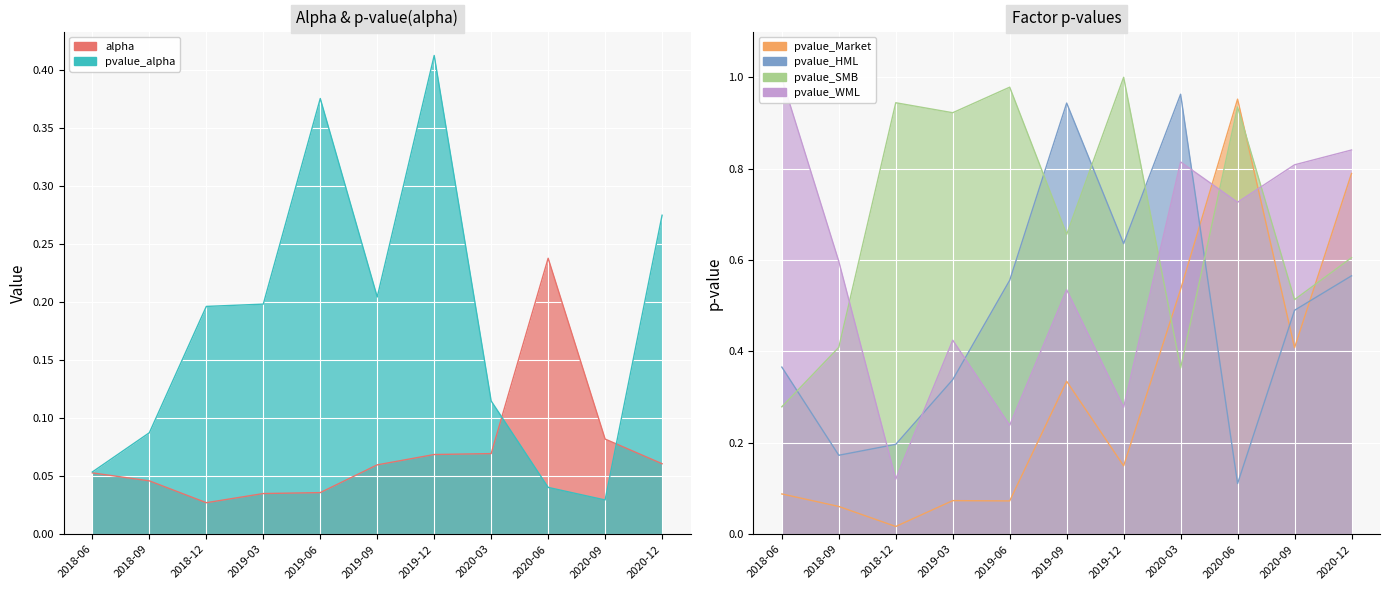

What are all the series names shown in the legend?

alpha, pvalue_alpha, pvalue_Market, pvalue_HML, pvalue_SMB, pvalue_WML